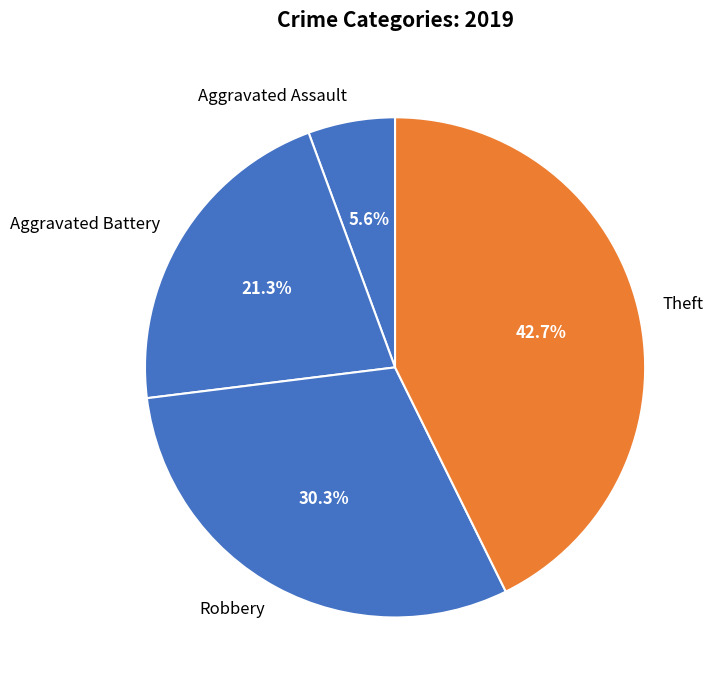

To the nearest percent, what is the difference between the Aggravated Battery and Robbery slice percentages?

9%